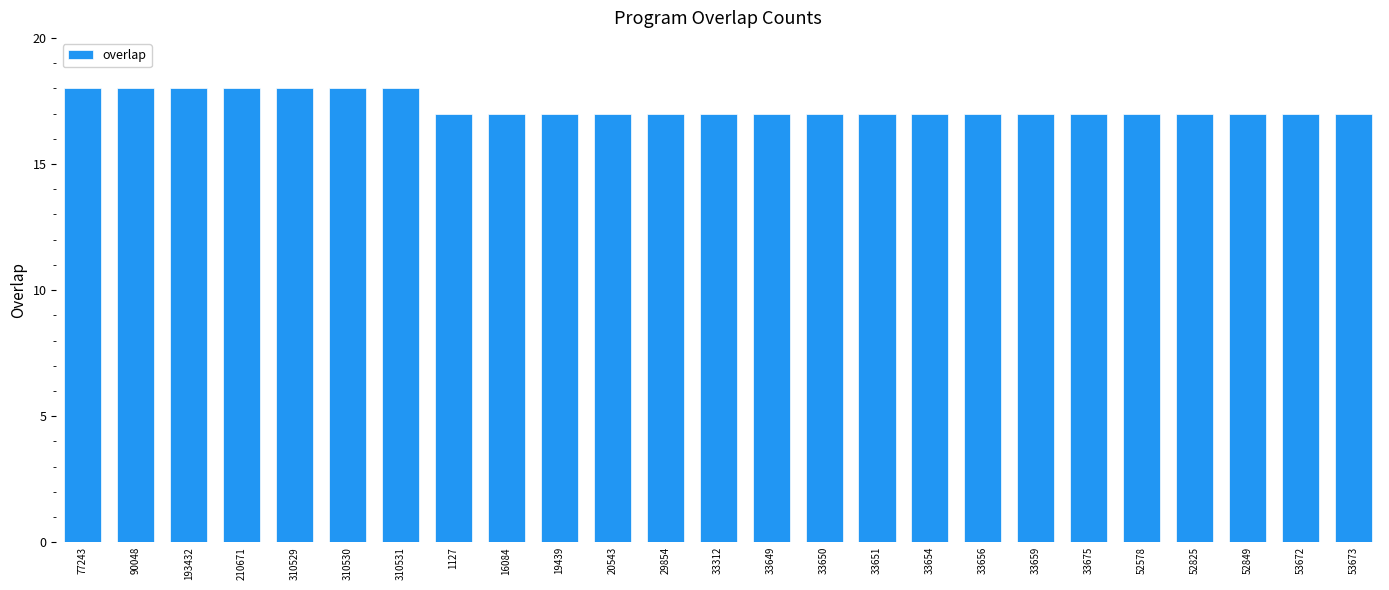

Reading left to right, extract all data points from this chart.

77243=18	90048=18	193432=18	210671=18	310529=18	310530=18	310531=18	1127=17	16084=17	19439=17	20543=17	29854=17	33312=17	33649=17	33650=17	33651=17	33654=17	33656=17	33659=17	33675=17	52578=17	52825=17	52849=17	53672=17	53673=17